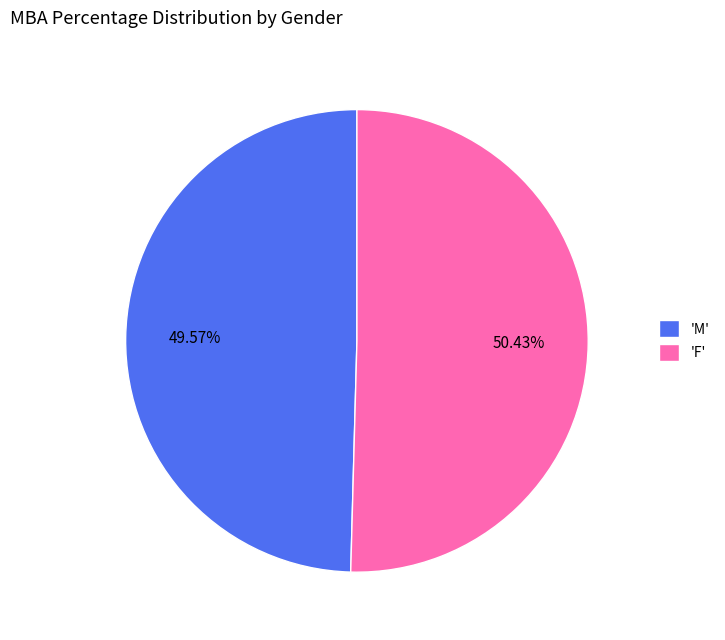

Rank the categories by value from highest to lowest.

'F', 'M'